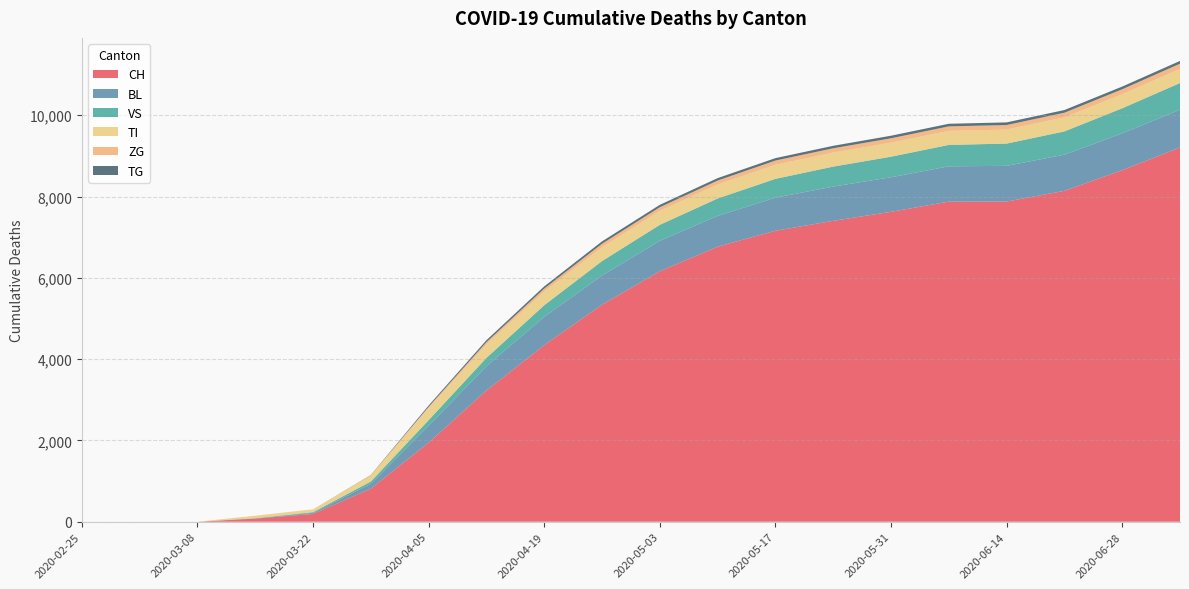

Reading left to right, transcribe all the data shown in this chart.

CH: 2020-02-25=0	2020-03-01=0	2020-03-08=0	2020-03-15=76	2020-03-22=192	2020-03-29=813	2020-04-05=1947	2020-04-12=3229	2020-04-19=4346	2020-04-26=5340	2020-05-03=6162	2020-05-10=6767	2020-05-17=7159	2020-05-24=7403	2020-05-31=7625	2020-06-07=7875	2020-06-14=7877	2020-06-21=8141	2020-06-28=8649	2020-07-05=9207
BL: 2020-02-25=0	2020-03-01=0	2020-03-08=0	2020-03-15=5	2020-03-22=25	2020-03-29=123	2020-04-05=417	2020-04-12=598	2020-04-19=696	2020-04-26=718	2020-05-03=750	2020-05-10=759	2020-05-17=813	2020-05-24=843	2020-05-31=850	2020-06-07=869	2020-06-14=879	2020-06-21=889	2020-06-28=906	2020-07-05=929
VS: 2020-02-25=0	2020-03-01=0	2020-03-08=0	2020-03-15=6	2020-03-22=19	2020-03-29=54	2020-04-05=136	2020-04-12=205	2020-04-19=285	2020-04-26=355	2020-05-03=393	2020-05-10=427	2020-05-17=464	2020-05-24=491	2020-05-31=506	2020-06-07=527	2020-06-14=547	2020-06-21=573	2020-06-28=617	2020-07-05=657
TI: 2020-02-25=0	2020-03-01=0	2020-03-08=0	2020-03-15=61	2020-03-22=70	2020-03-29=155	2020-04-05=299	2020-04-12=335	2020-04-19=340	2020-04-26=342	2020-05-03=344	2020-05-10=345	2020-05-17=346	2020-05-24=346	2020-05-31=346	2020-06-07=346	2020-06-14=346	2020-06-21=346	2020-06-28=347	2020-07-05=348
ZG: 2020-02-25=0	2020-03-01=0	2020-03-08=0	2020-03-15=0	2020-03-22=0	2020-03-29=0	2020-04-05=29	2020-04-12=52	2020-04-19=69	2020-04-26=84	2020-05-03=89	2020-05-10=96	2020-05-17=104	2020-05-24=105	2020-05-31=107	2020-06-07=110	2020-06-14=111	2020-06-21=114	2020-06-28=121	2020-07-05=128
TG: 2020-02-25=0	2020-03-01=0	2020-03-08=0	2020-03-15=0	2020-03-22=0	2020-03-29=6	2020-04-05=33	2020-04-12=48	2020-04-19=55	2020-04-26=59	2020-05-03=59	2020-05-10=60	2020-05-17=60	2020-05-24=61	2020-05-31=63	2020-06-07=64	2020-06-14=65	2020-06-21=66	2020-06-28=66	2020-07-05=68